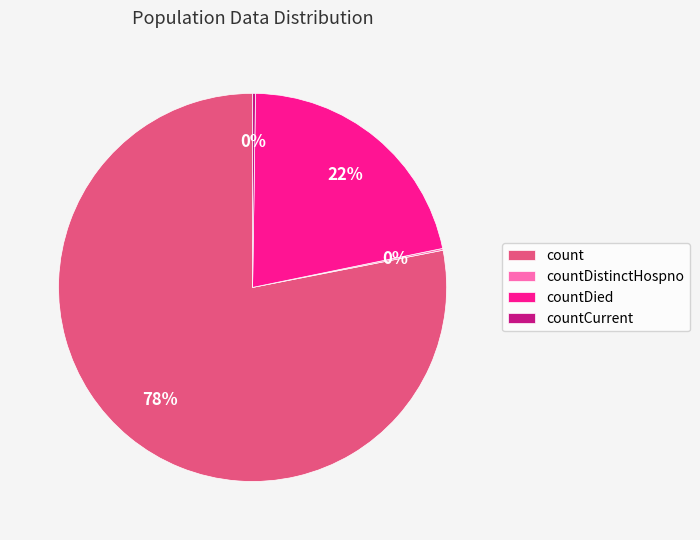

Between countDied and count, which is larger?

count